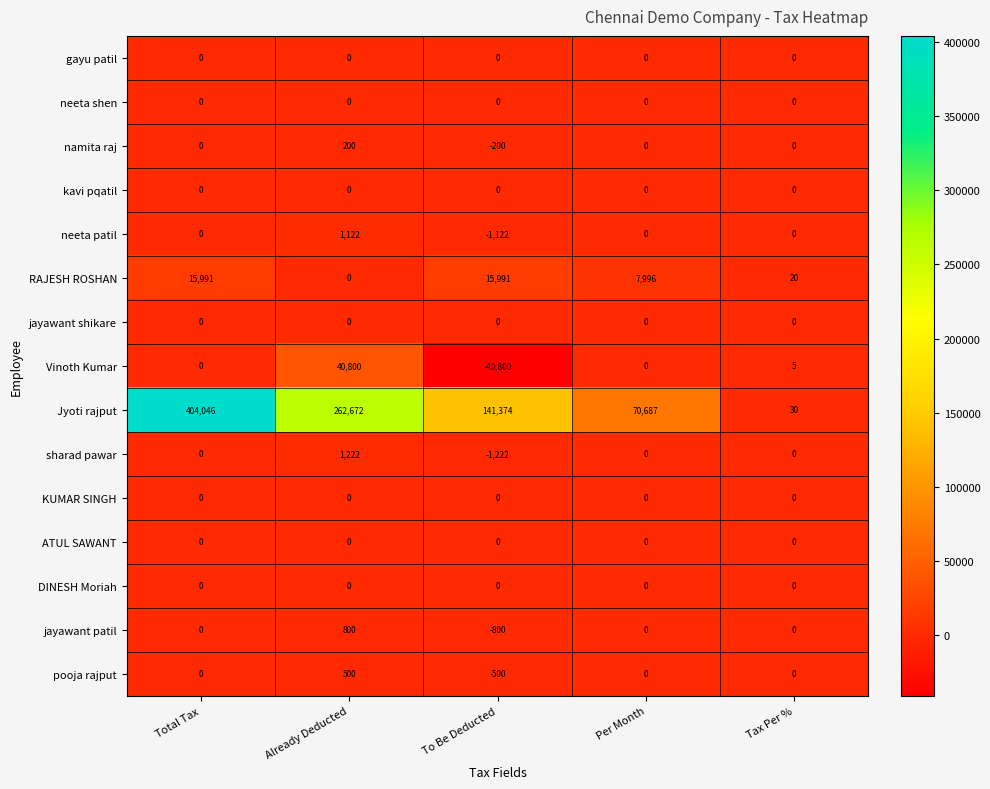

Read the sharad pawar value at Already Deducted, to the nearest 50.

1200